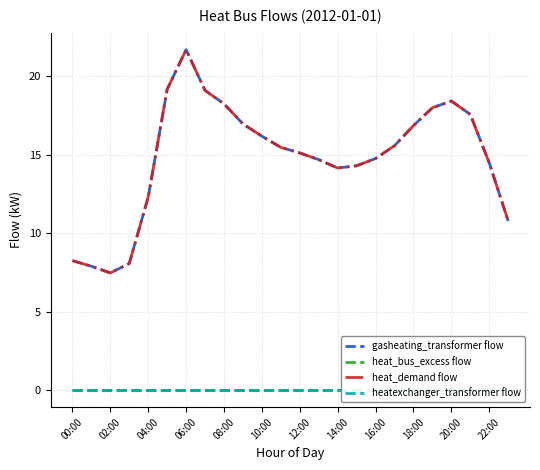

The heat_demand flow series shows 6.5 at 20:00. True or false?

False